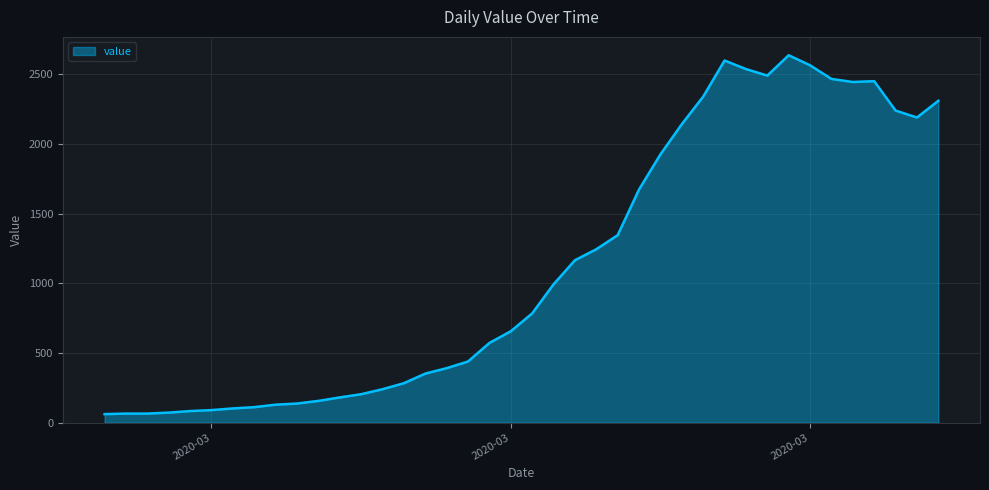

What is the difference between the maximum and minimum values?

2577